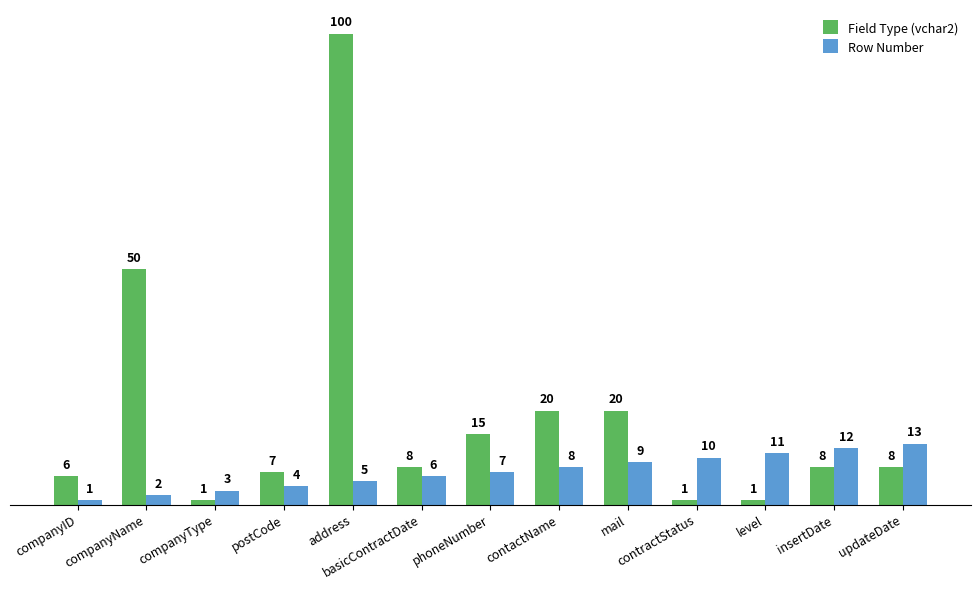

What is the difference between the Row Number values at updateDate and companyName?

11